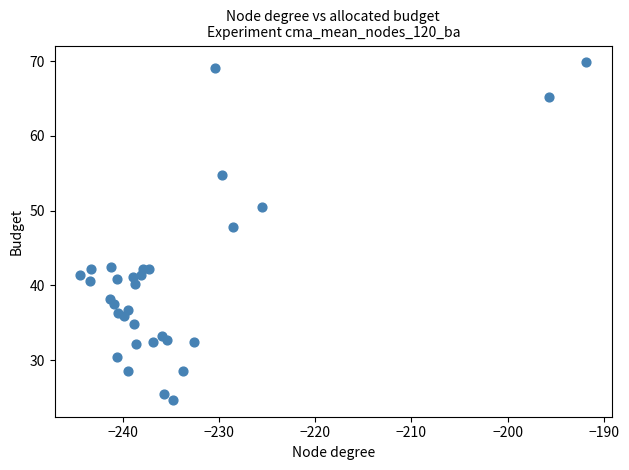

What Y value in the scatter plot is closest to 47?

47.9